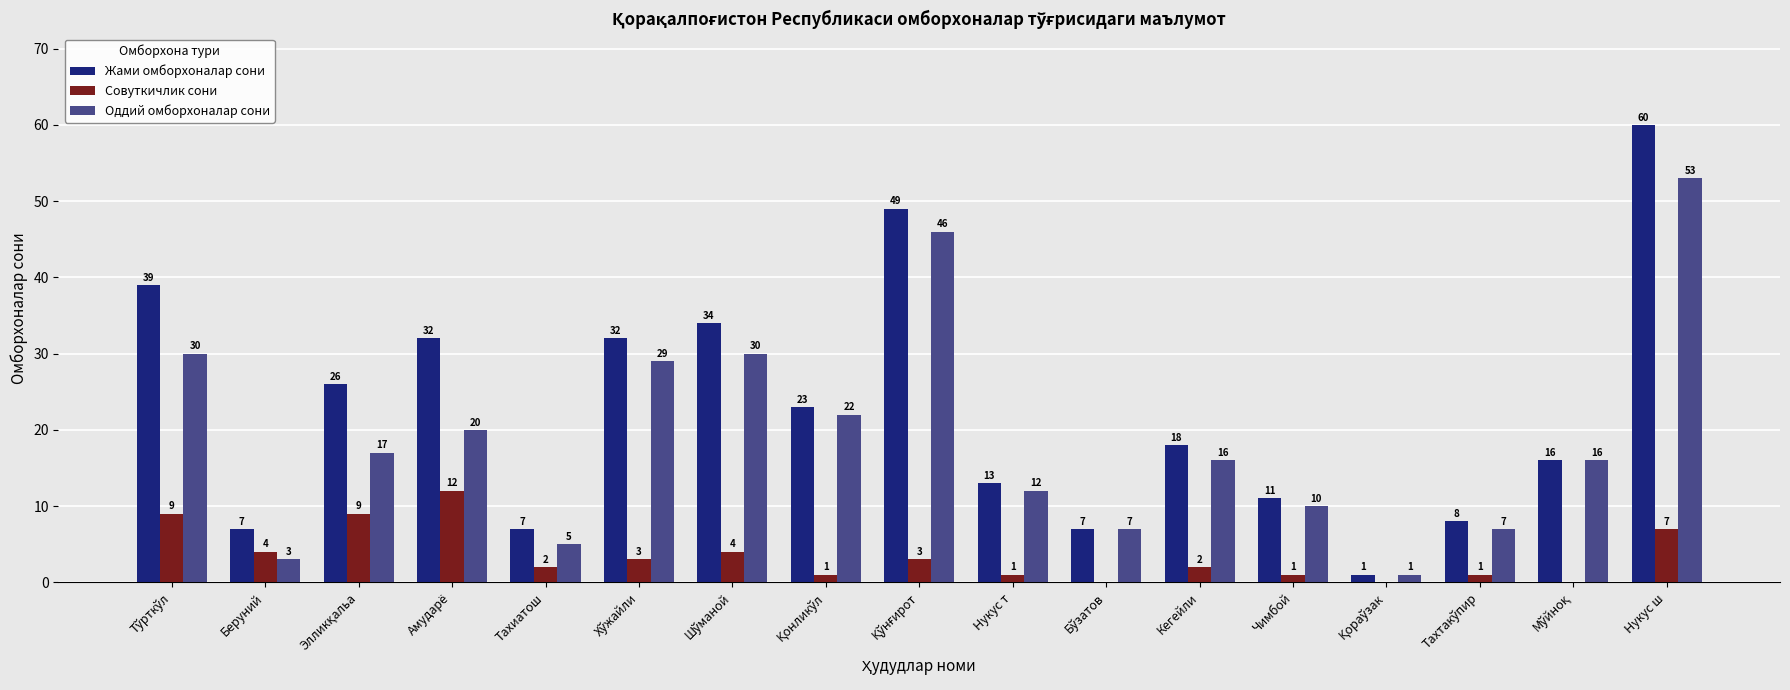

Which category has the highest value in the Совуткичлик сони series?

Амударё